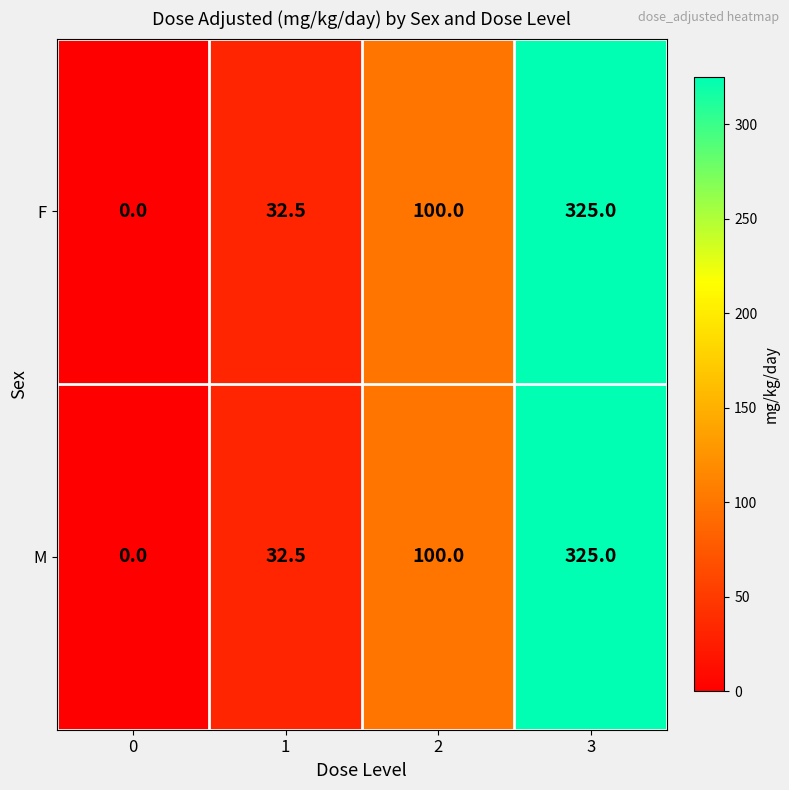

What is the difference between the second highest and minimum values in the F series?

100.0